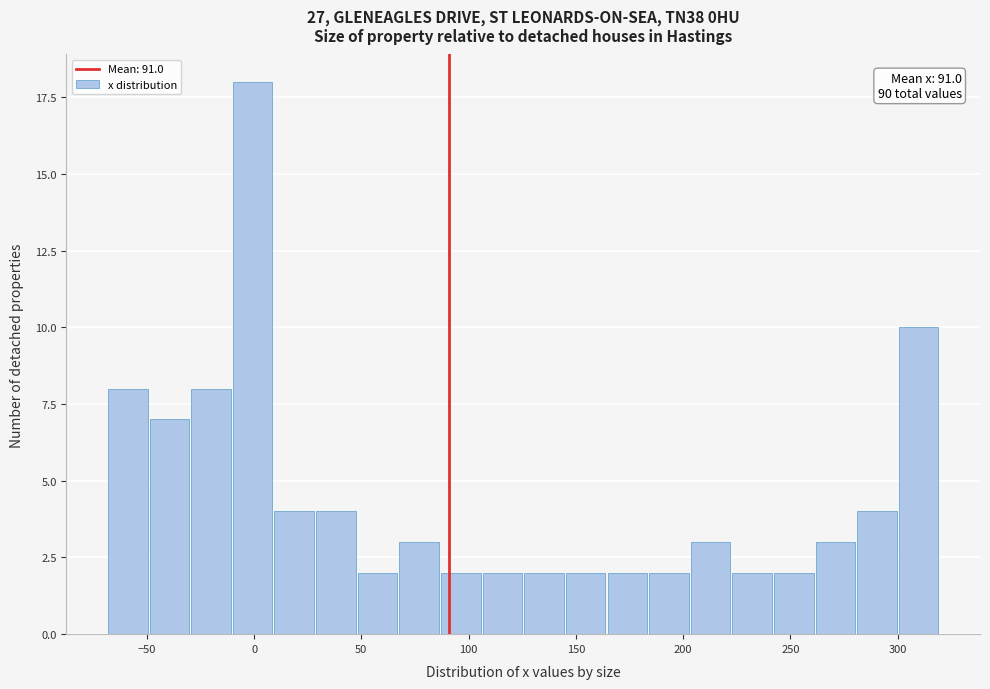

Read against the x-axis, roughly where is the centre of the tallest bar?

0